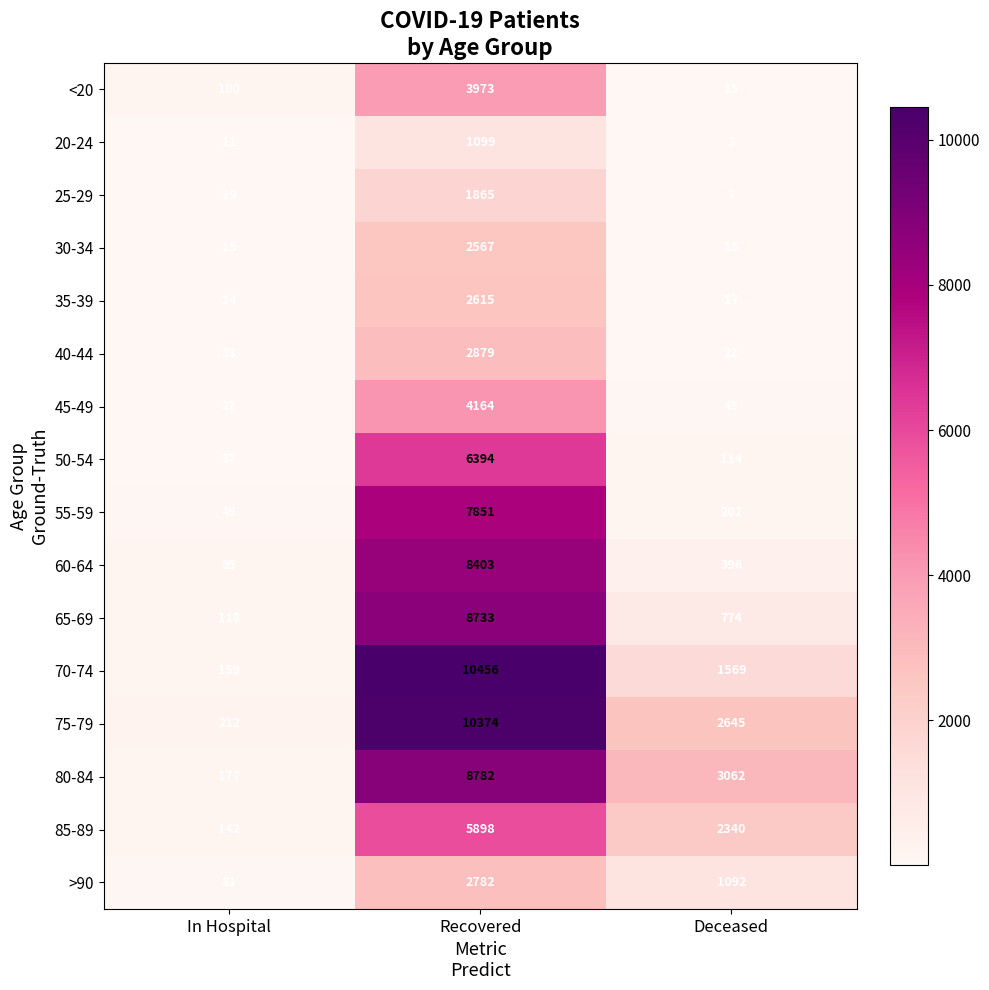

What is the difference between the highest and lowest values at Recovered?

9357